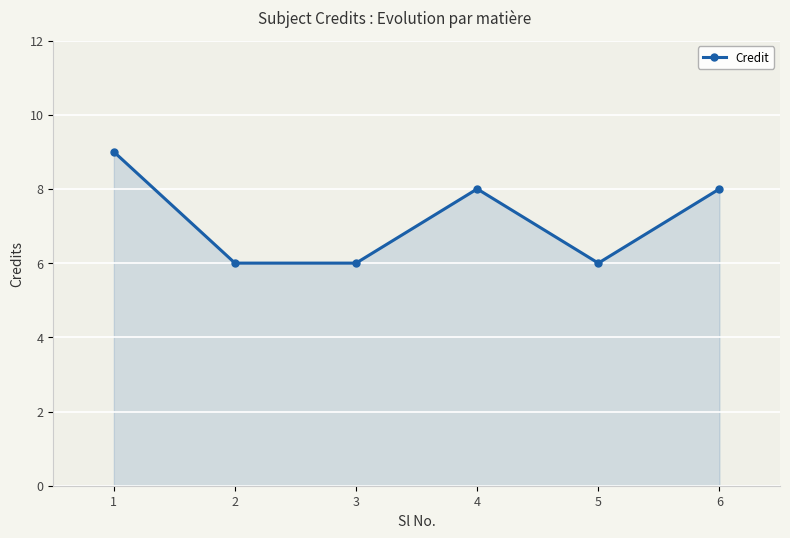

True or false: the data has more than 1 interior local peaks.

False